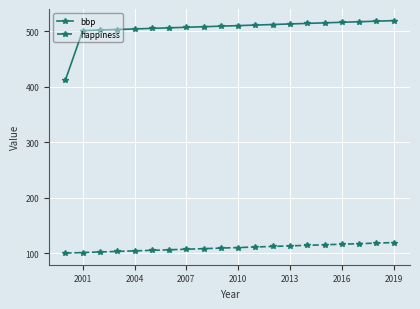

What is the difference between the second highest and second lowest values in the bbp series?

17